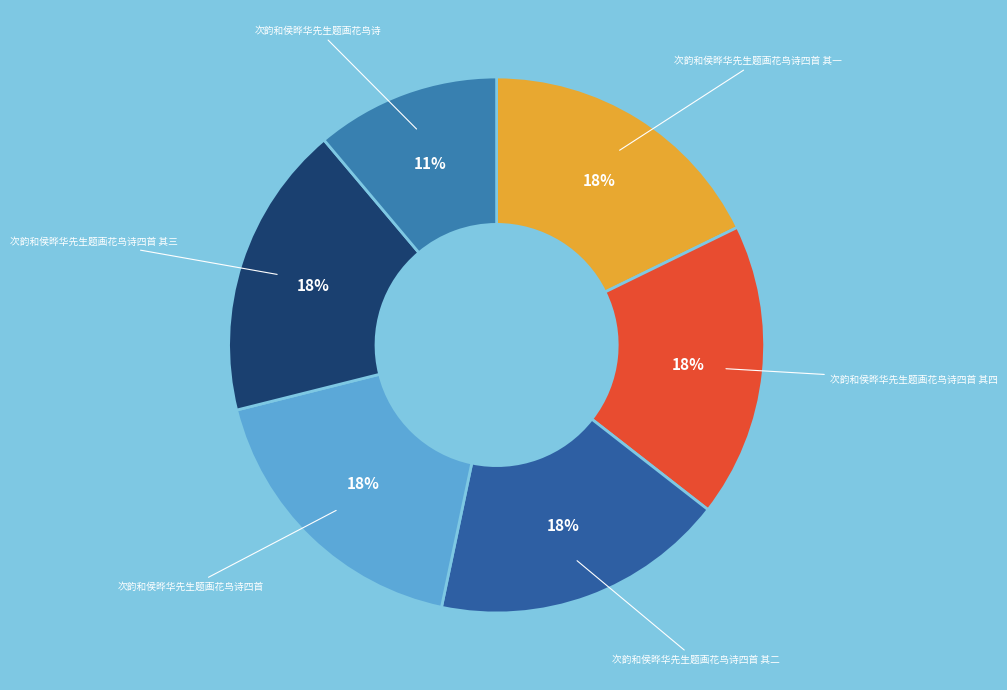

Which slice is the largest?

次韵和侯晔华先生题画花鸟诗四首